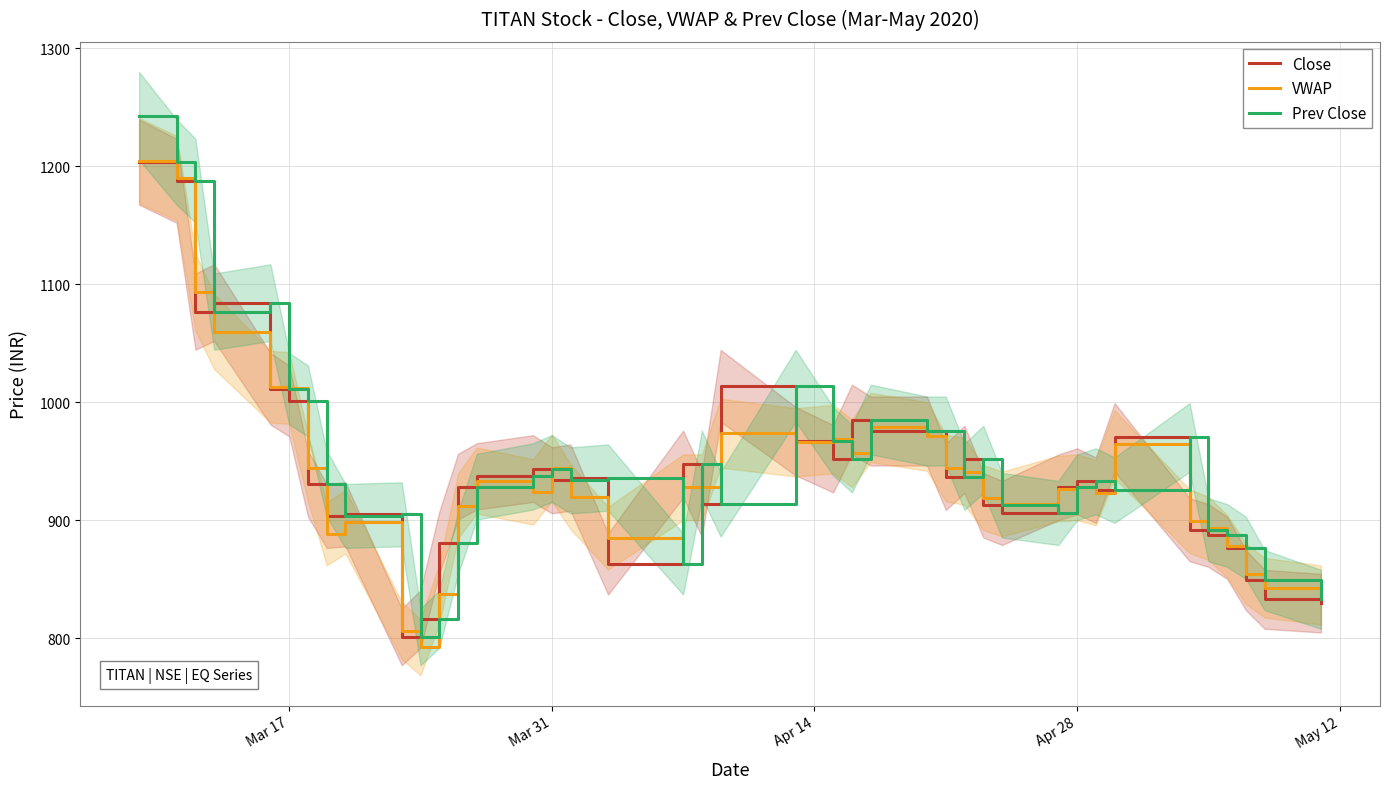

Which series has the widest spread of values?

Prev Close